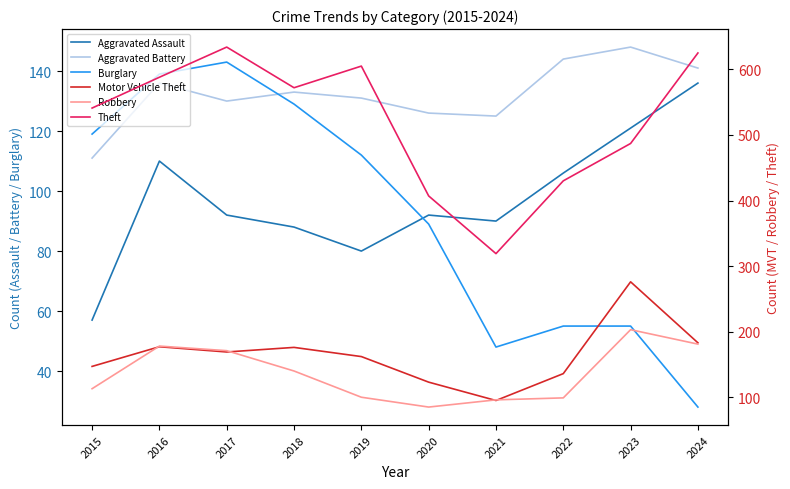

The Aggravated Assault series shows 149 at 2016. True or false?

False